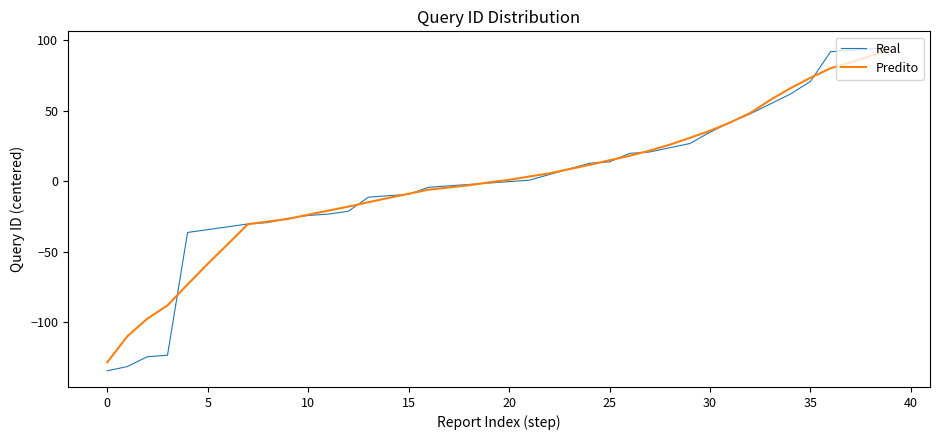

Which series has the widest spread of values?

Real